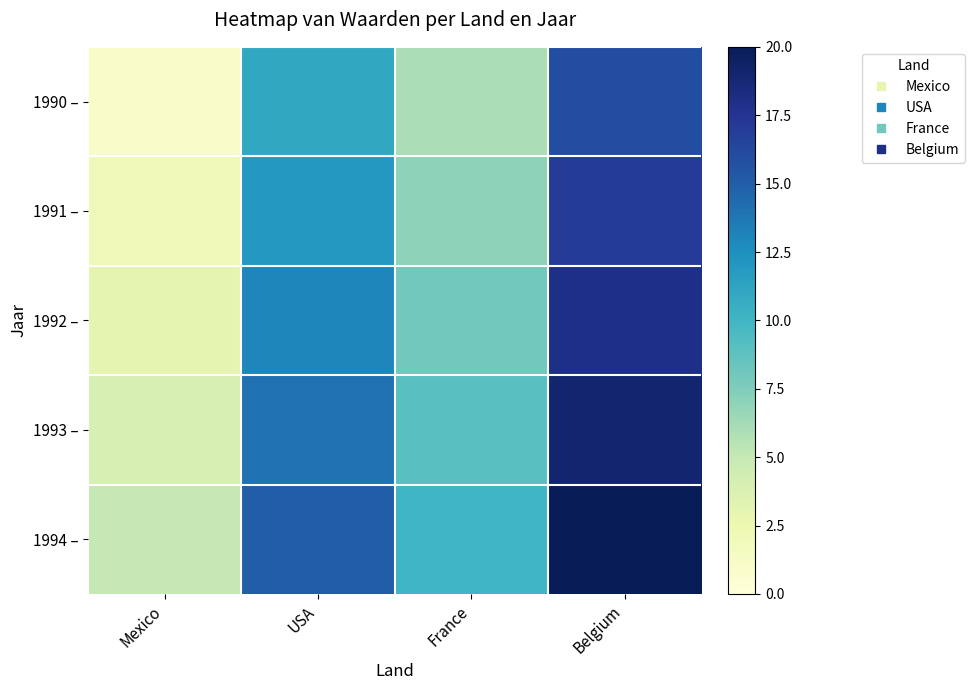

What is the difference between the highest and lowest values at Mexico?

4